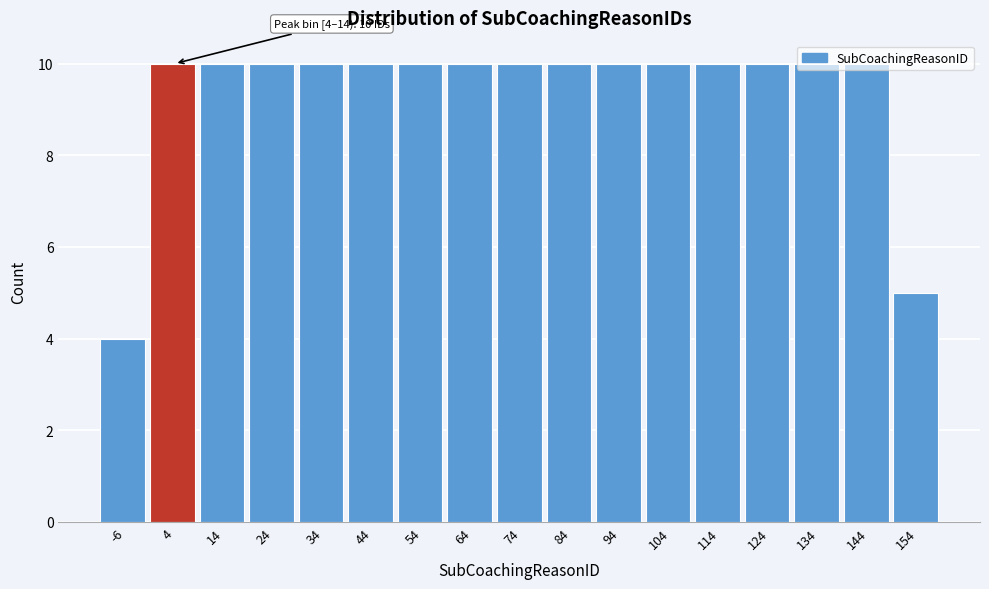

What is the average value?

9